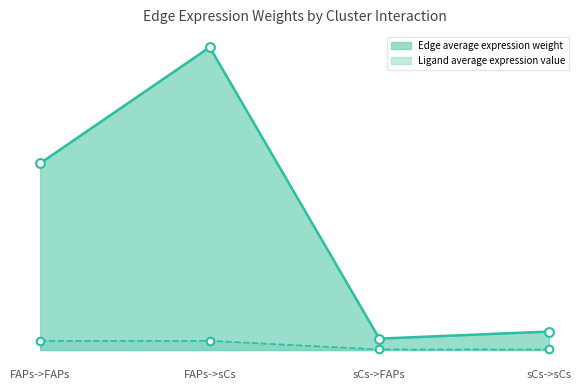

At how many categories does at least one series exceed 149?

1